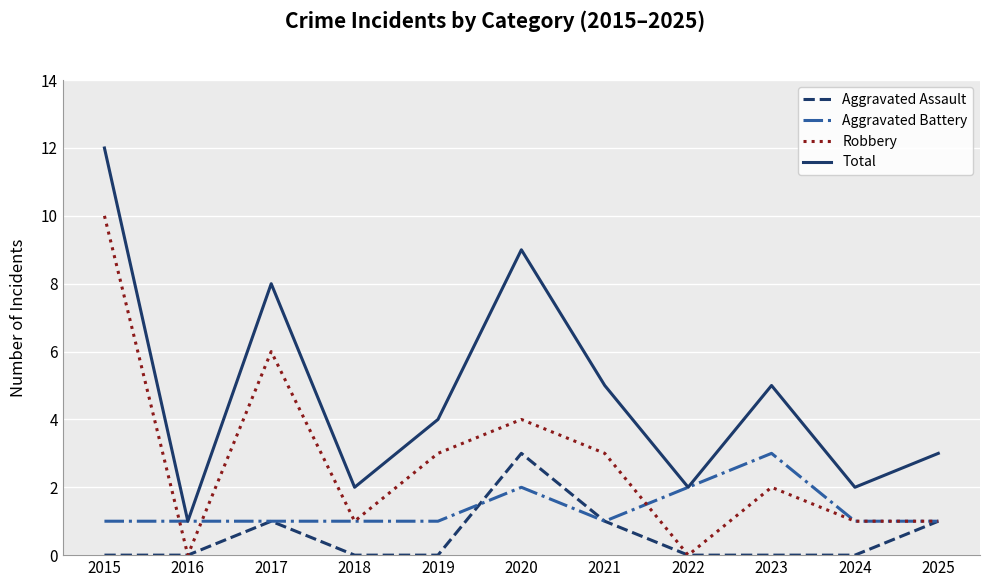

True or false: Total and Robbery intersect in this chart.

False